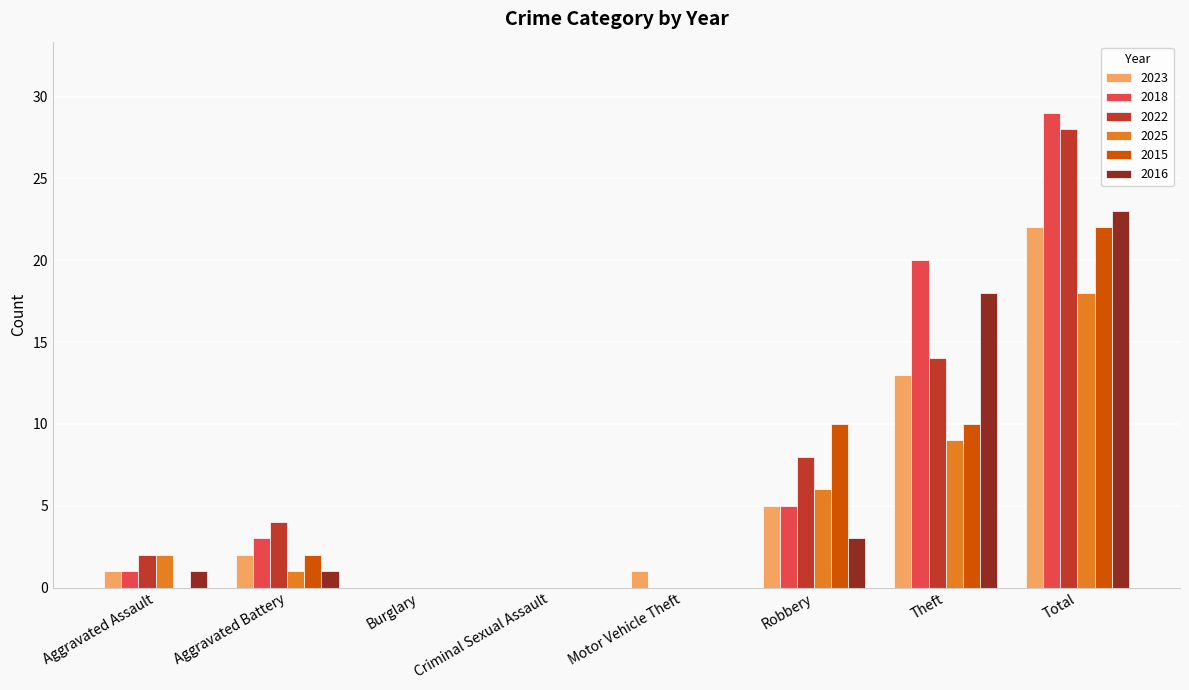

What is the difference between the 2016 values at Motor Vehicle Theft and Theft?

18